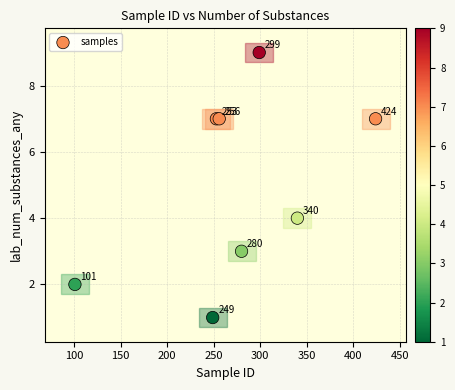

What Y value in the scatter plot is closest to 5?

4